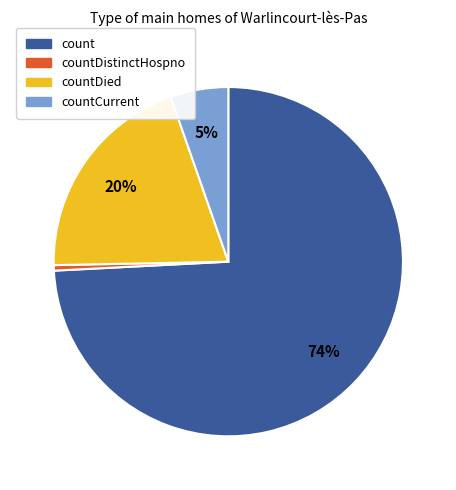

Is there a majority slice in this chart?

Yes